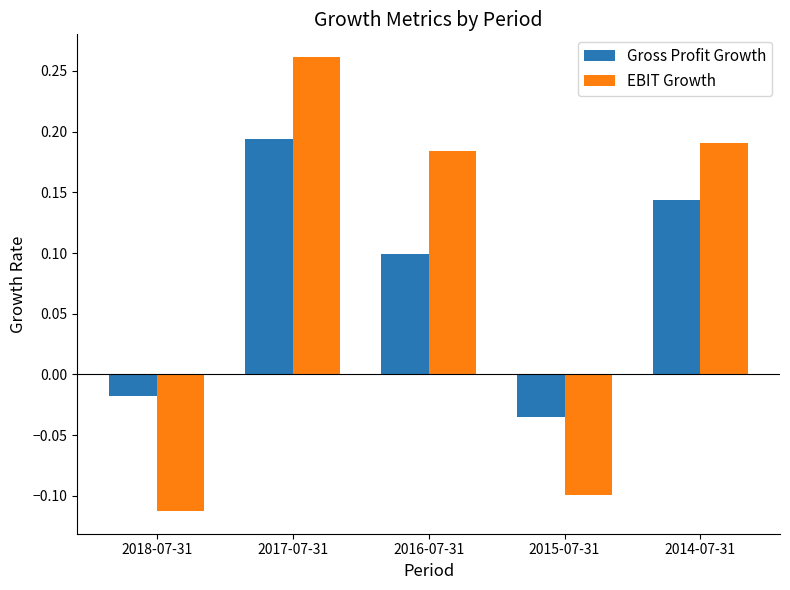

What is the sum of all EBIT Growth values?

0.4